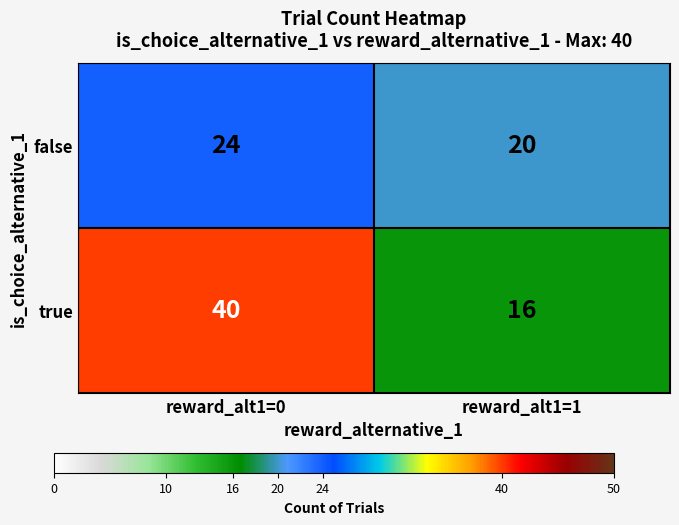

Which series has the widest spread of values?

true